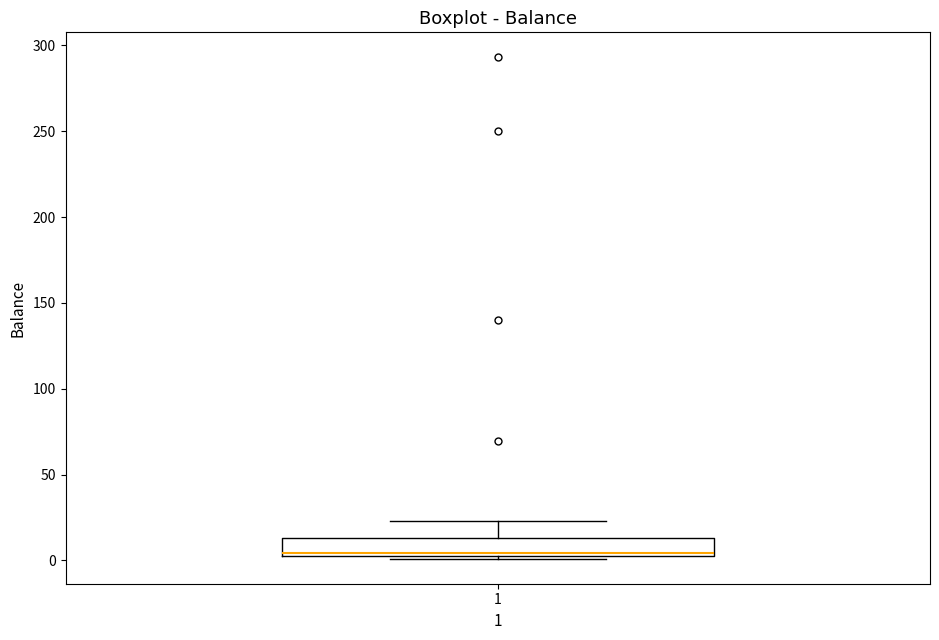

Where is the lower edge of the box at x = 1 on the y-axis? The values are not printed on the chart, so give them approximately, as read against the axis.

0